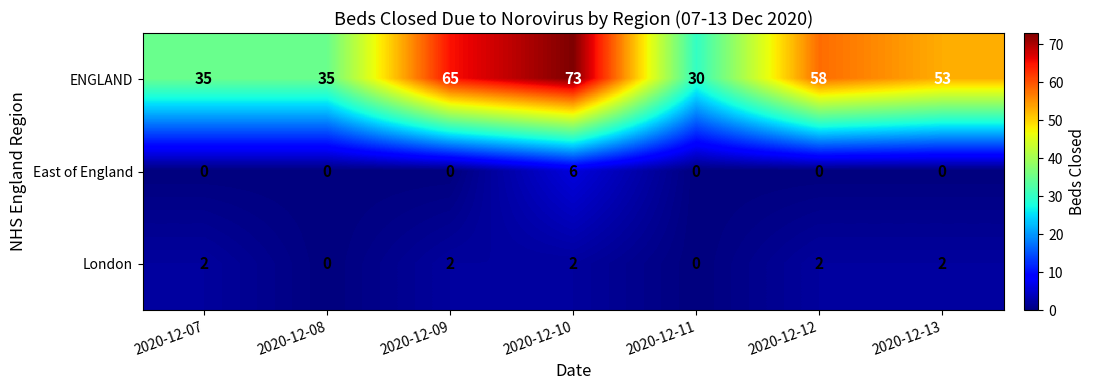

What is the maximum value shown in the chart?

73